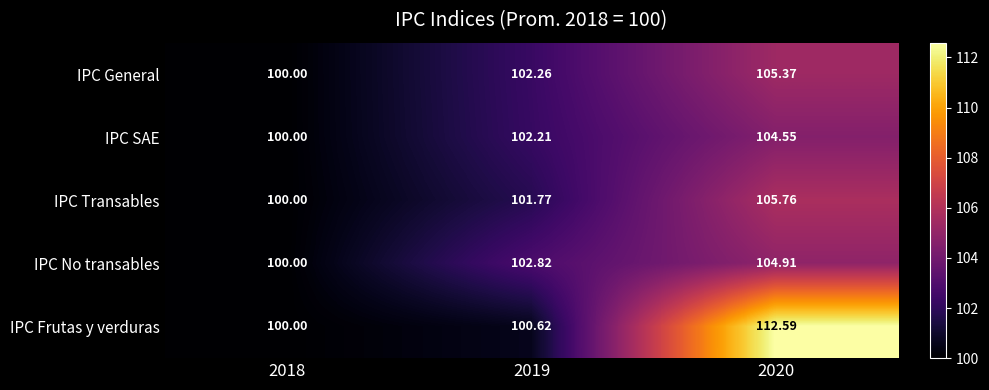

Between 2018 and 2020, which series saw the biggest shift?

IPC Frutas y verduras